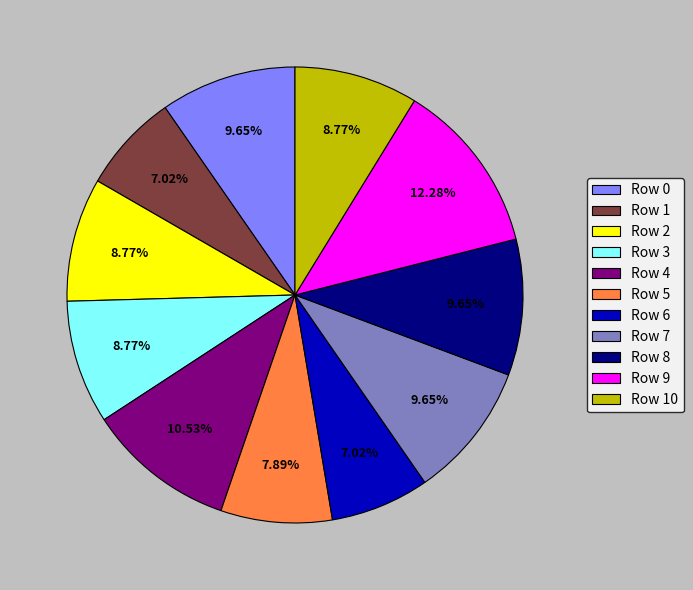

How many slices are in this pie chart?

11